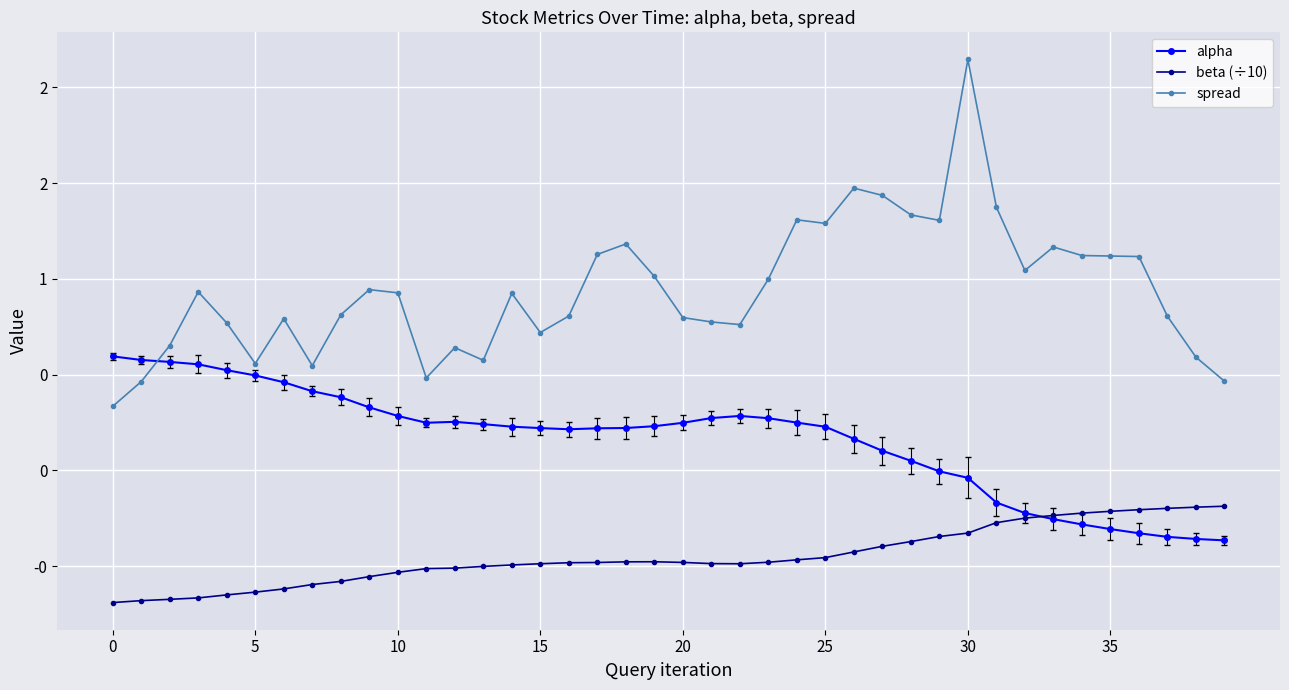

What are all the series names shown in the legend?

alpha, beta (÷10), spread